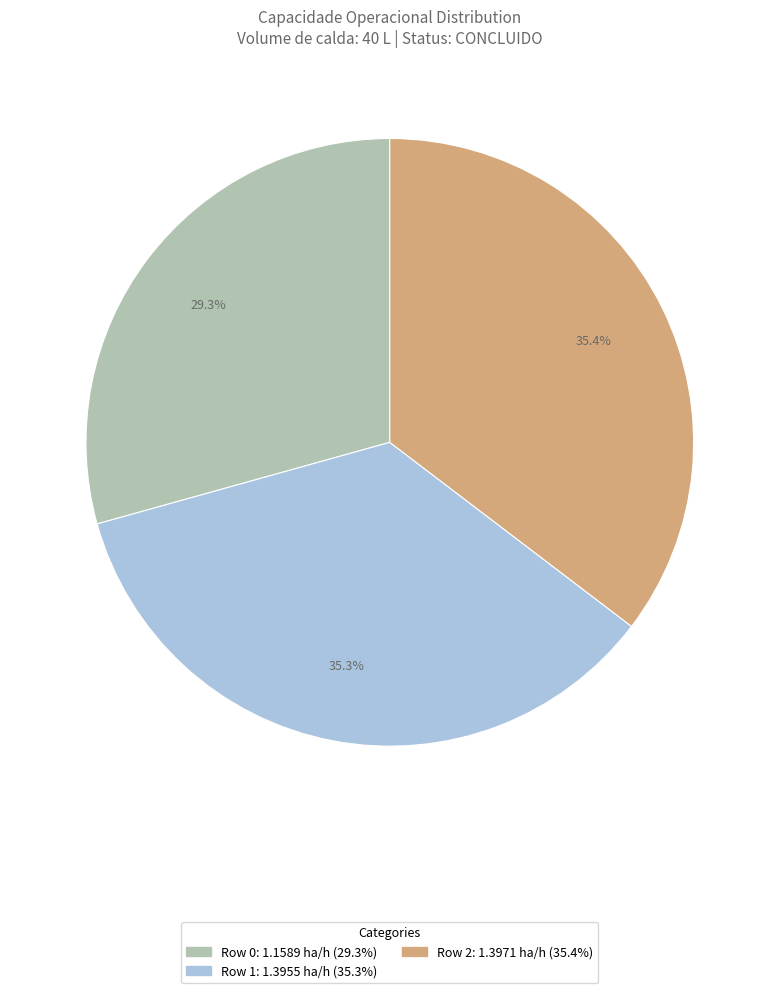

To the nearest percent, what is the difference between the largest and smallest slice percentages?

6%